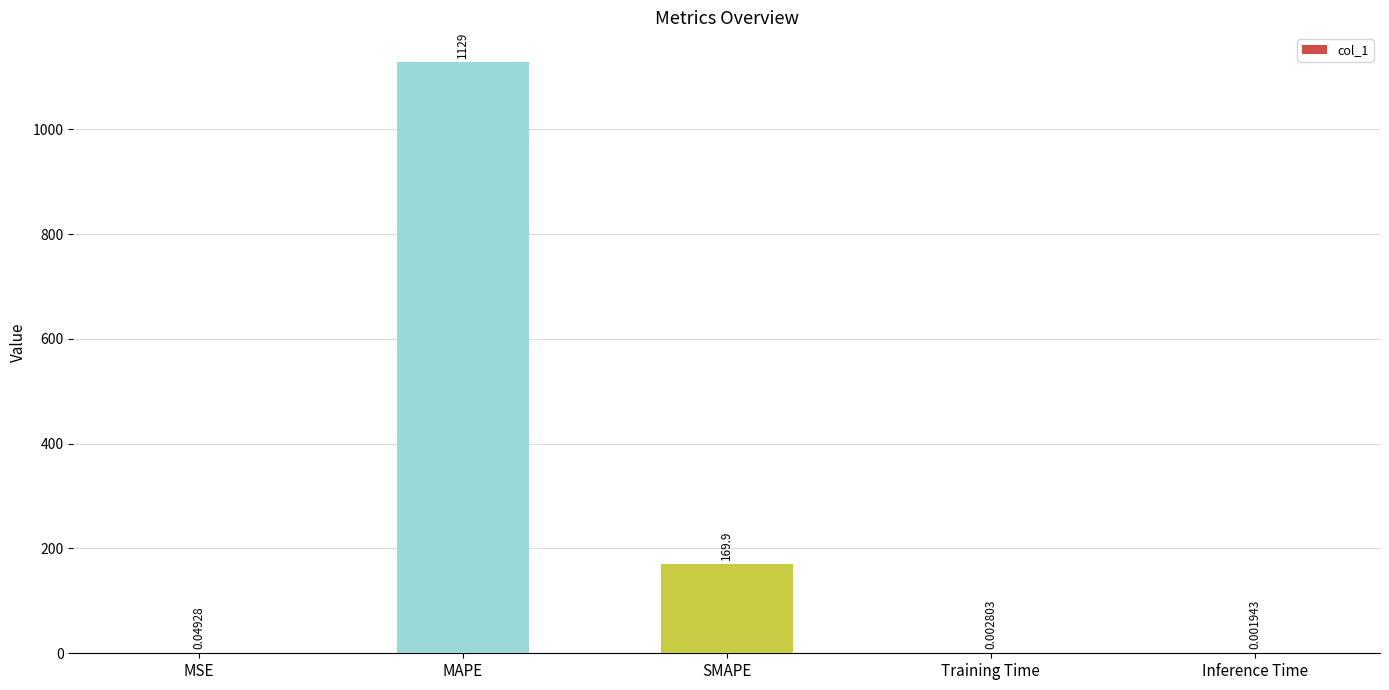

What is the sum of all values?

1298.7